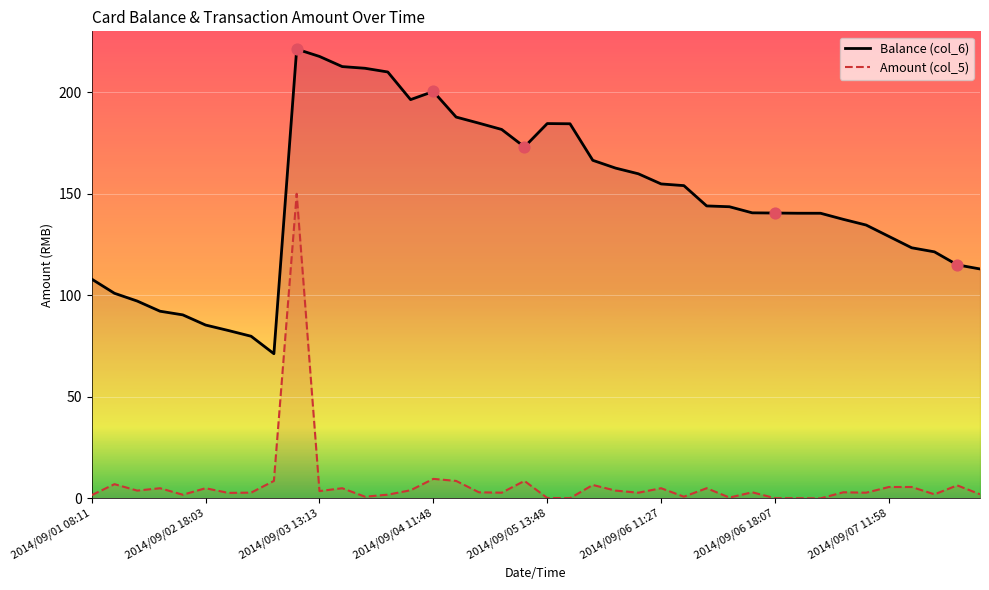

Which series contains the lowest Y value?

Amount (col_5)